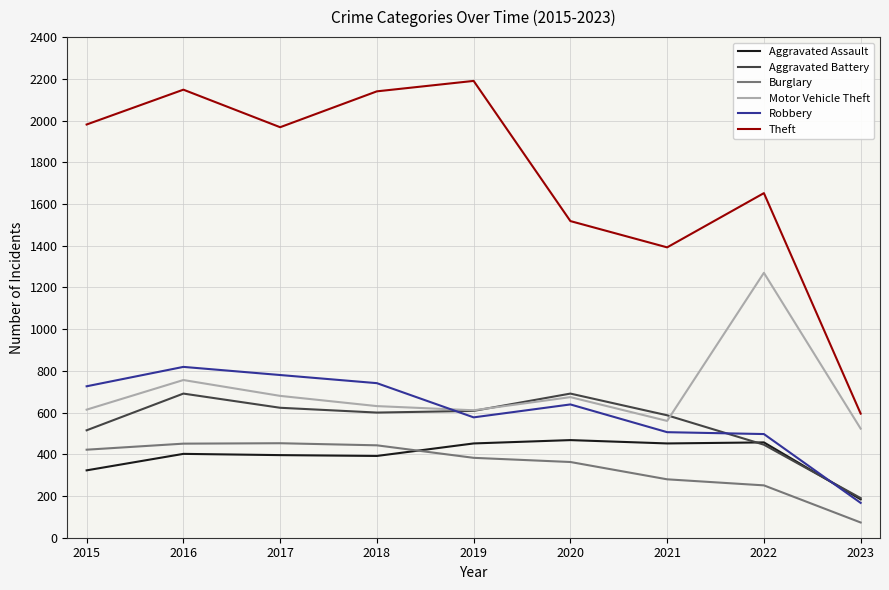

Does the chart display data point markers on the line(s)?

No